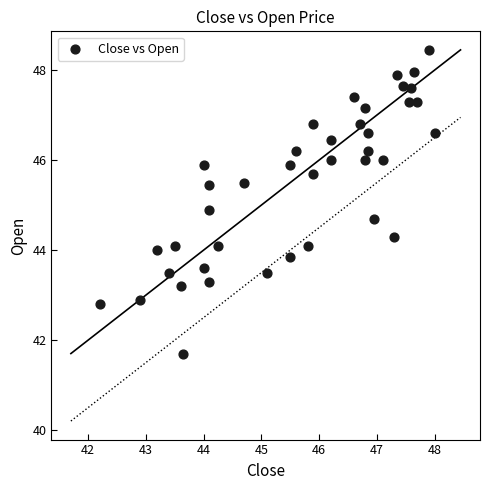

What is the range of X values (max minus min)?

5.8